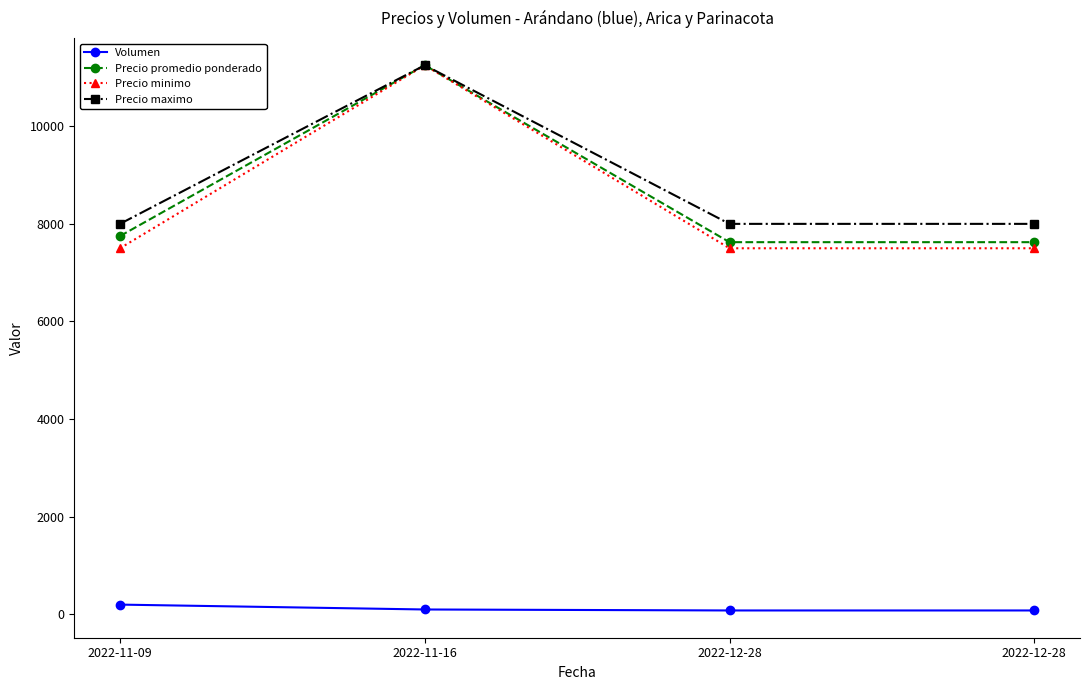

True or false: Volumen has more than 2 points higher than both neighbors.

False